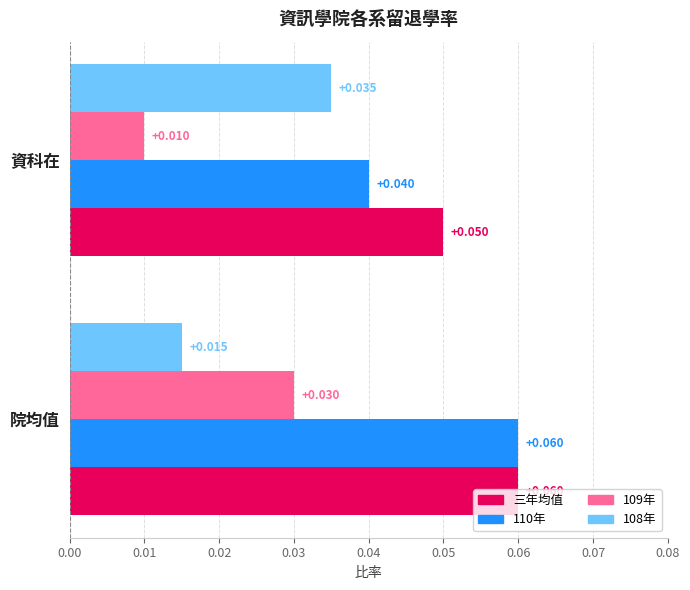

Which series has the largest total across all categories?

三年均值